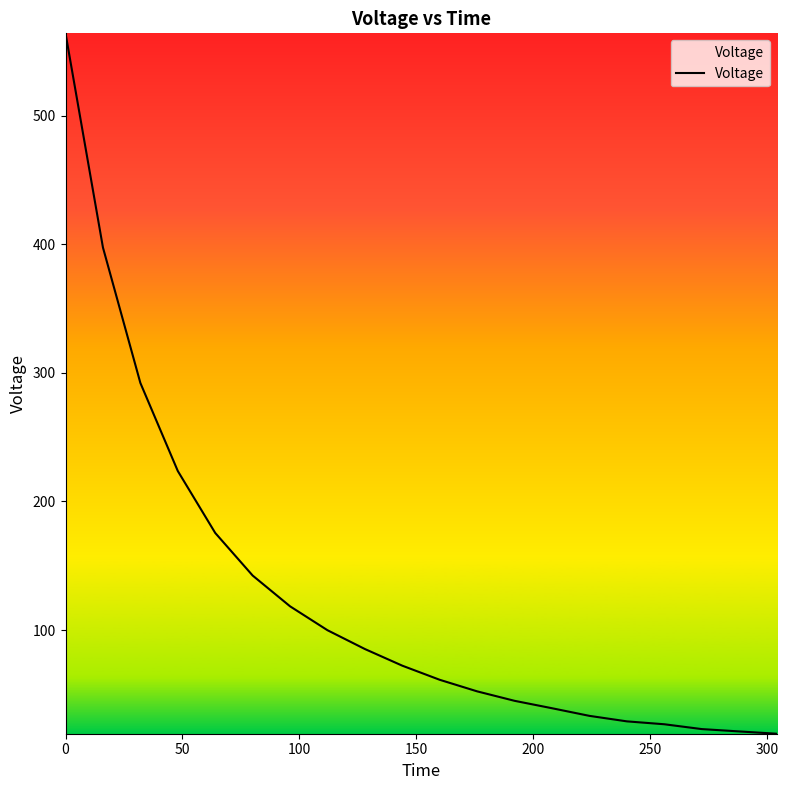

What is the greatest value displayed?

564.0